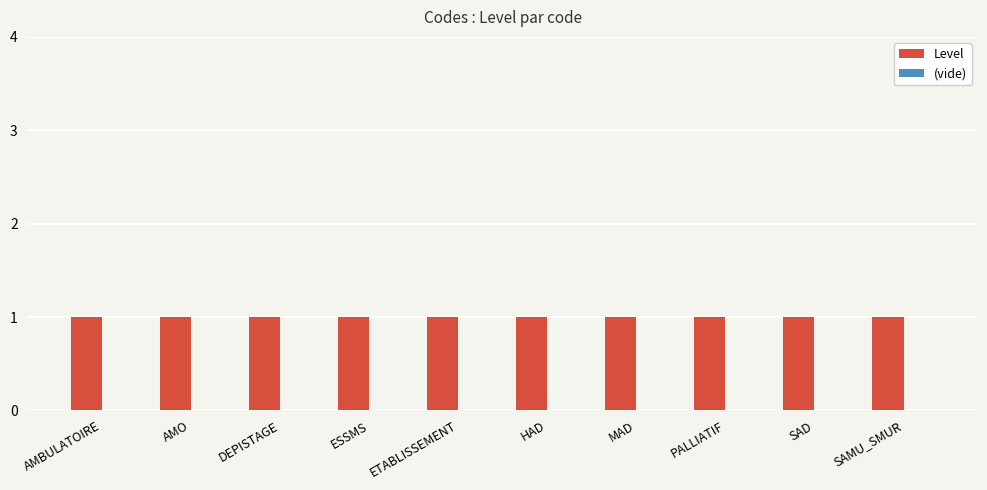

How many distinct data groups are displayed?

2